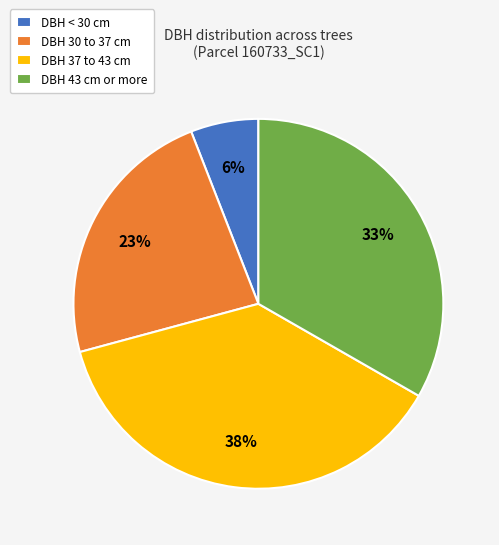

What is the smallest slice in the pie chart?

DBH < 30 cm